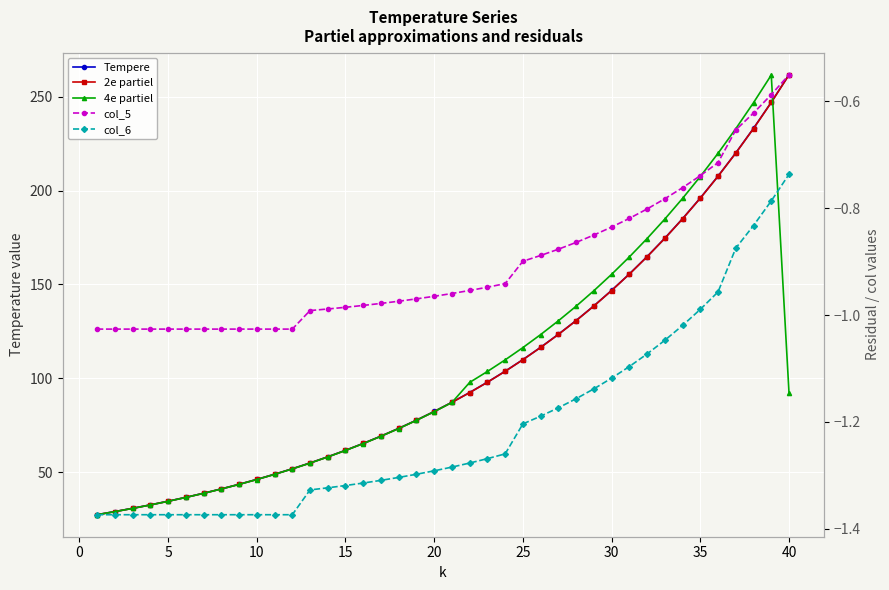

Which category has the highest value across all series?

40